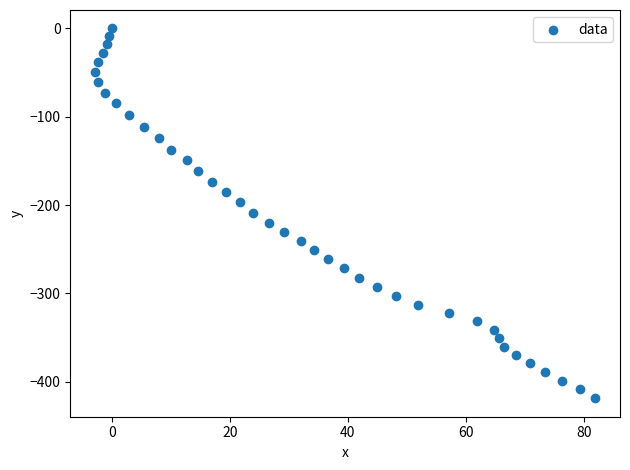

What is the range of X values (max minus min)?

84.7